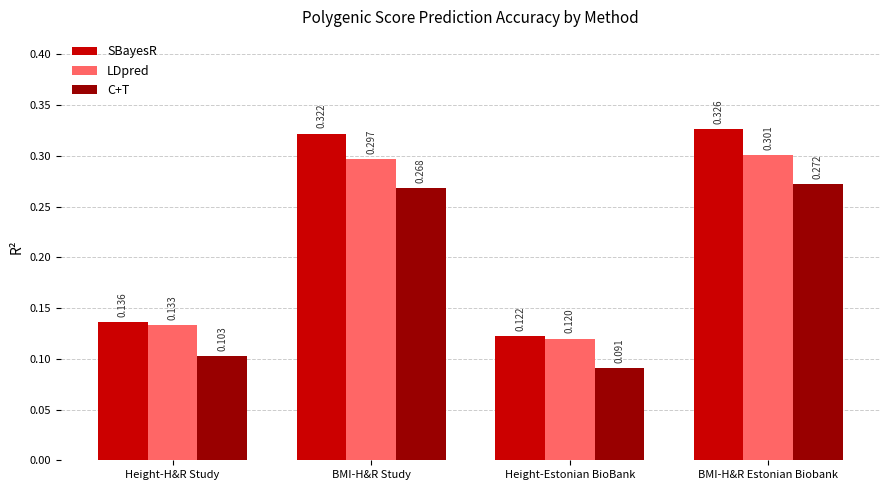

True or false: LDpred has a value of 0.3 at BMI-H&R Estonian Biobank.

True